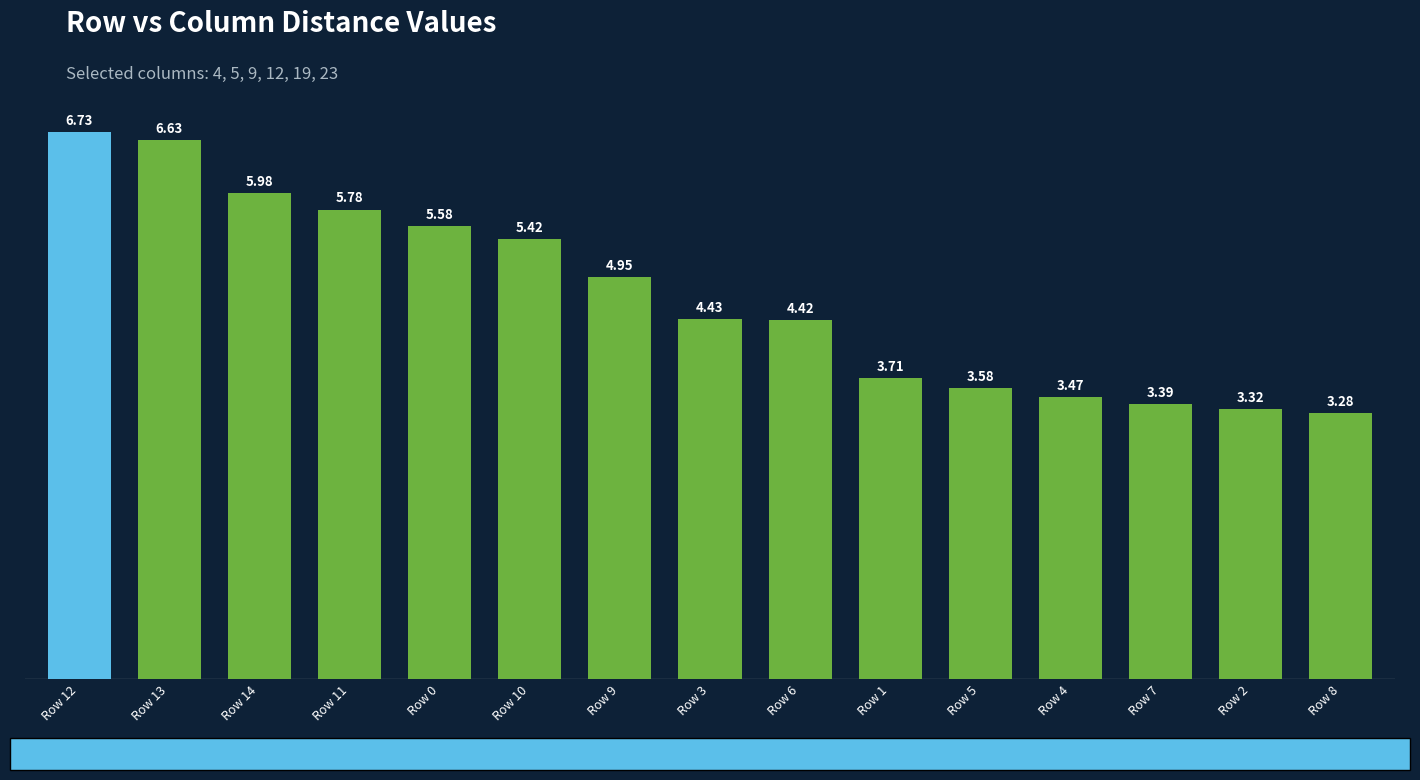

At which category does the chart reach its minimum across all series?

Row 8